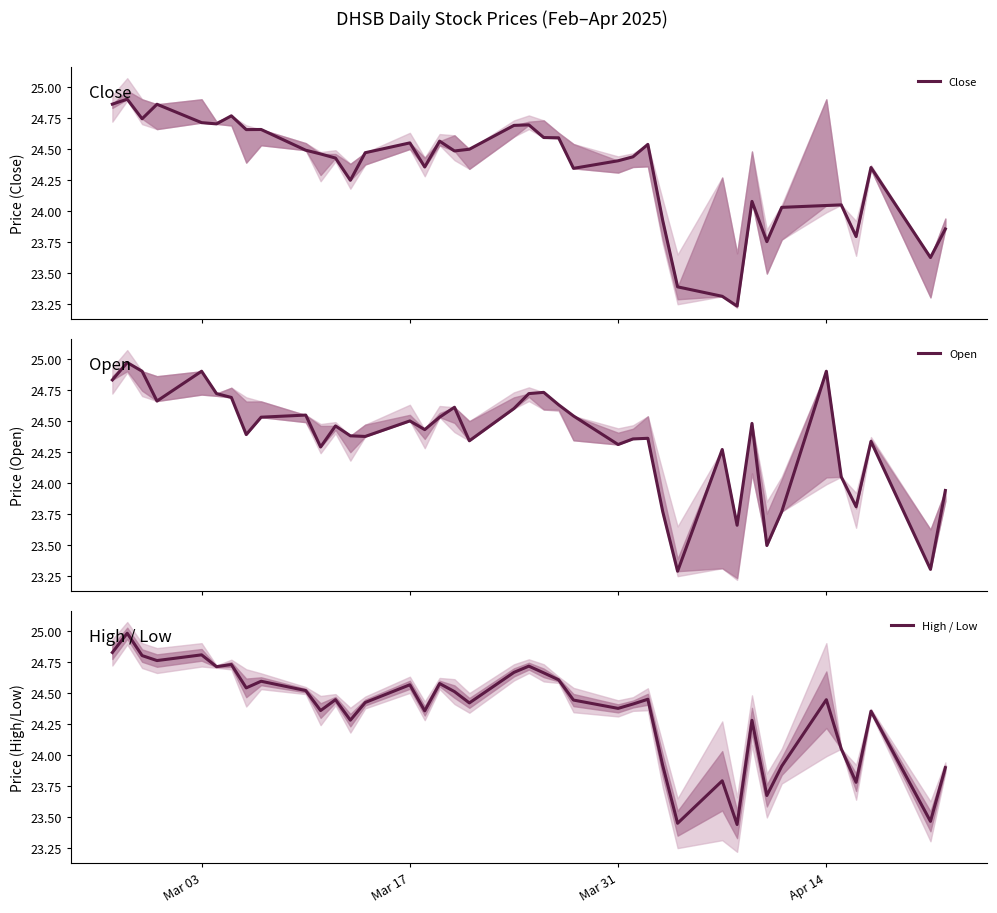

What is the maximum value shown in the chart?

25.0